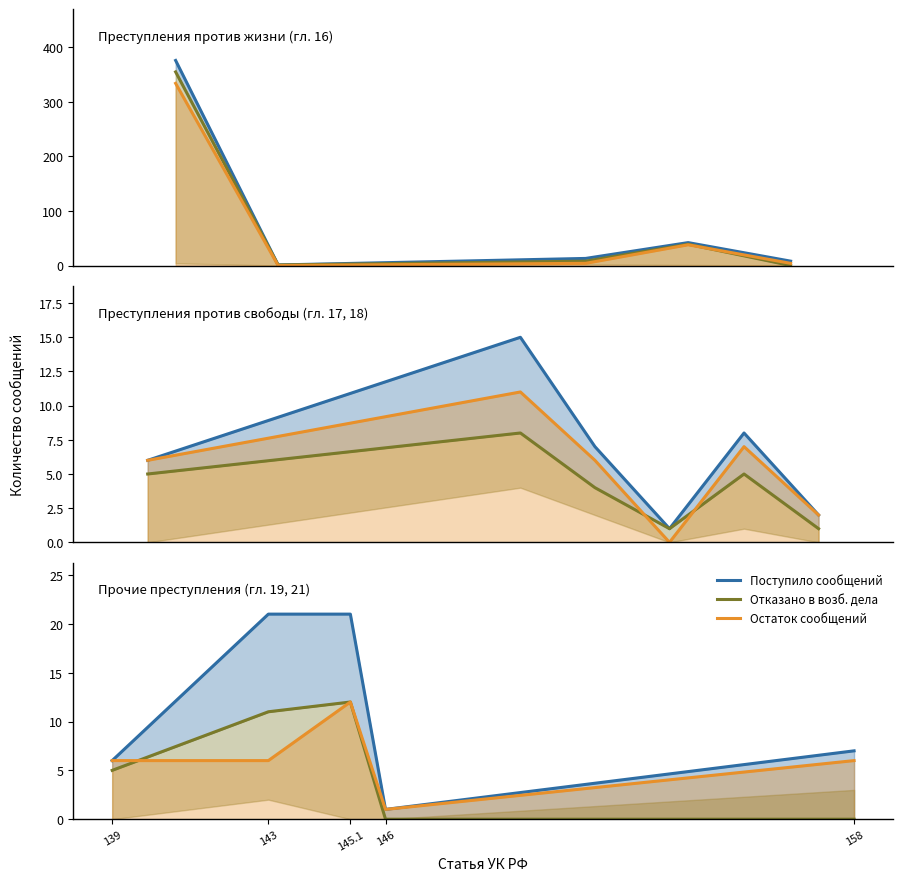

What is the value of the Поступило сообщений point at the 4th from the left?

1